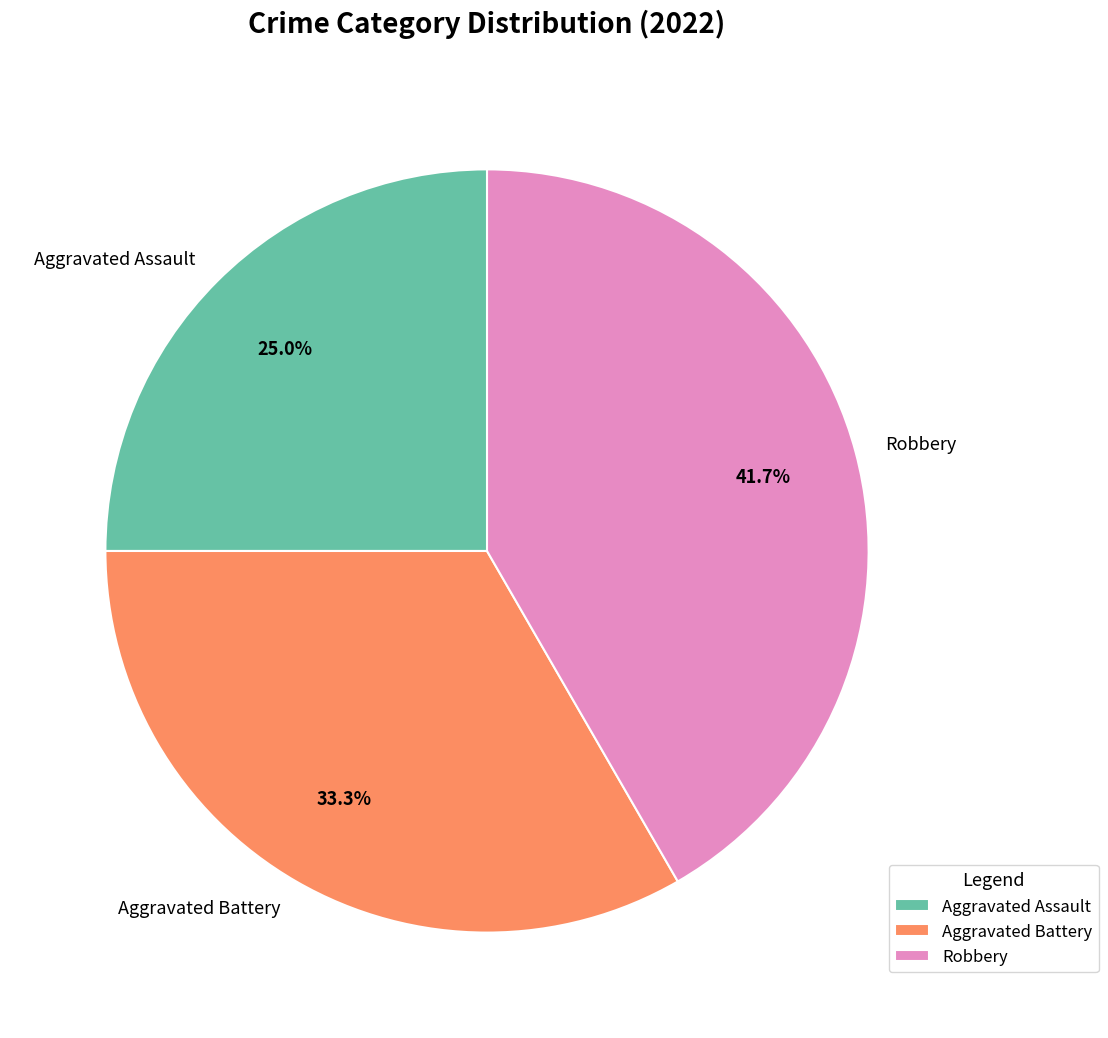

To the nearest percent, what is the difference between the Aggravated Assault and Robbery slice percentages?

17%